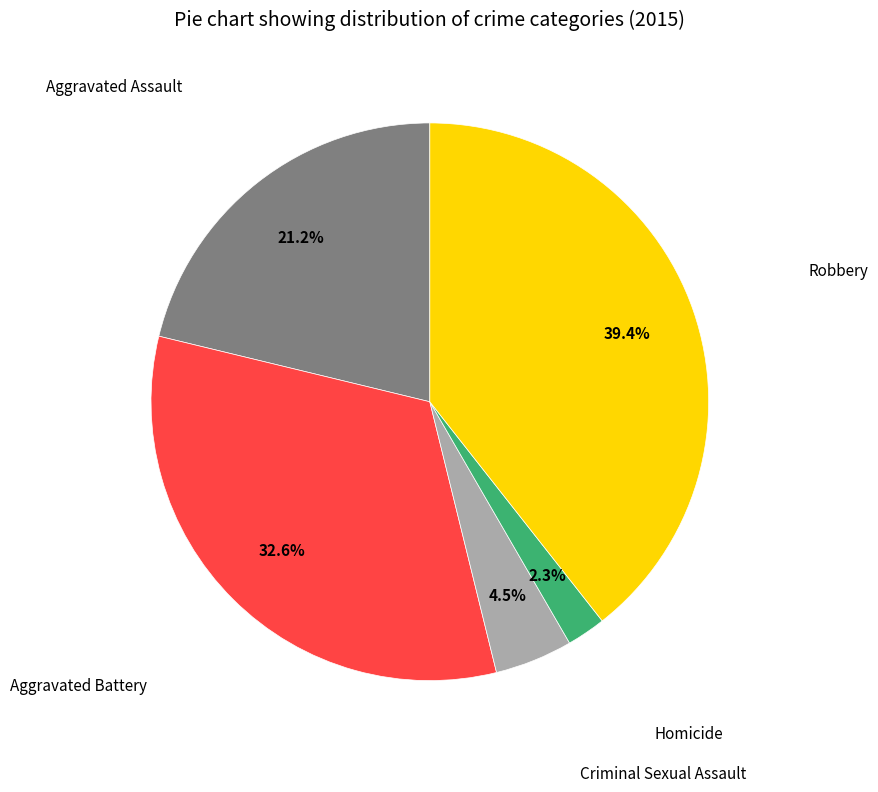

Is there any slice that represents more than half of the pie?

No